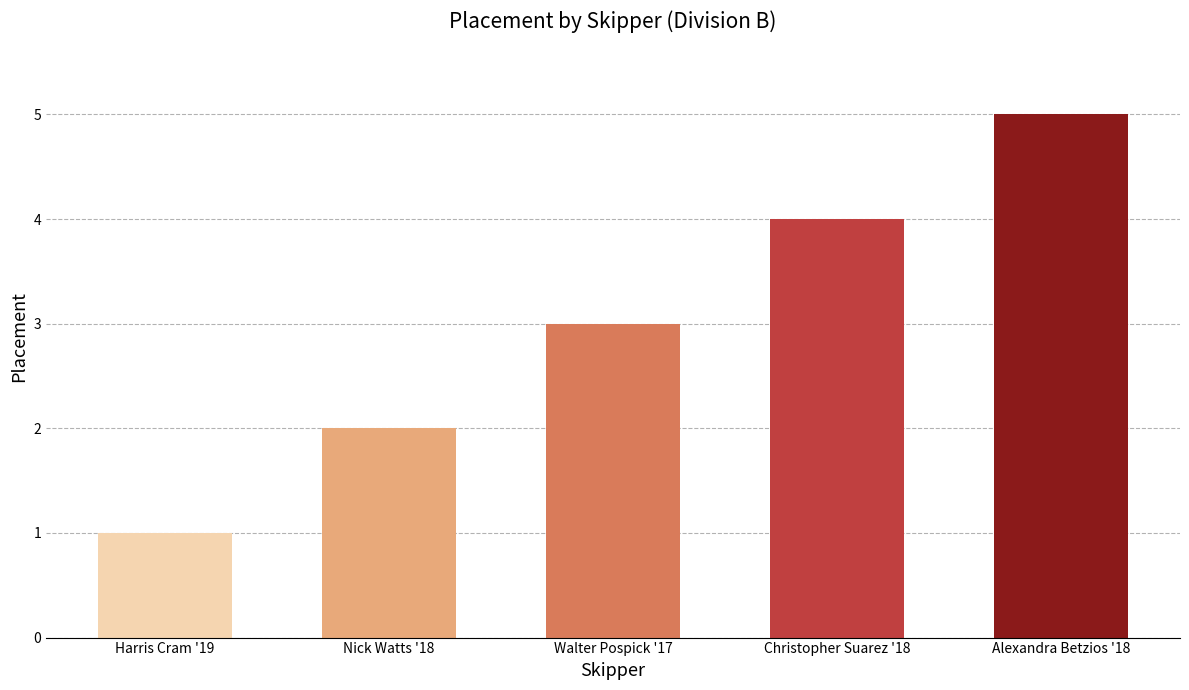

What is the difference between the values at Christopher Suarez '18 and Harris Cram '19?

3